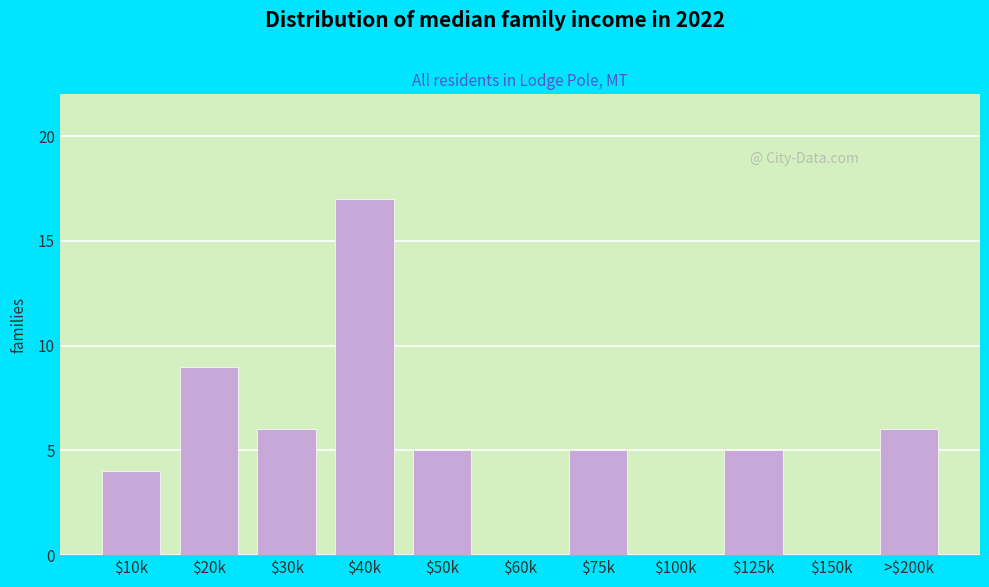

Read the value at $20k, to the nearest 10.

10